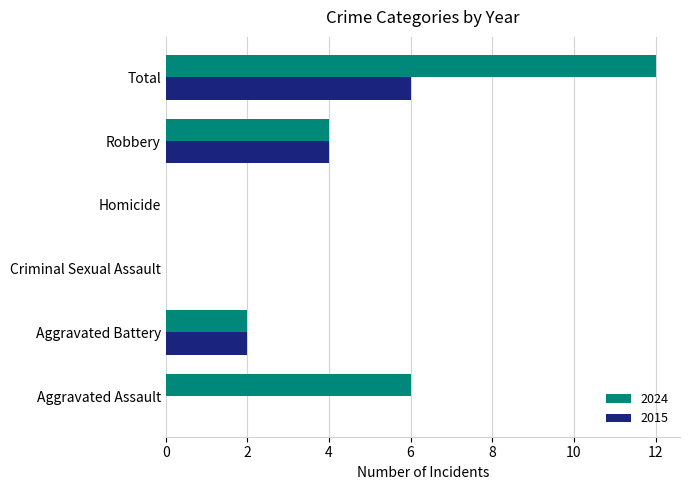

The value of 2024 at Aggravated Assault is 2. True or false?

False